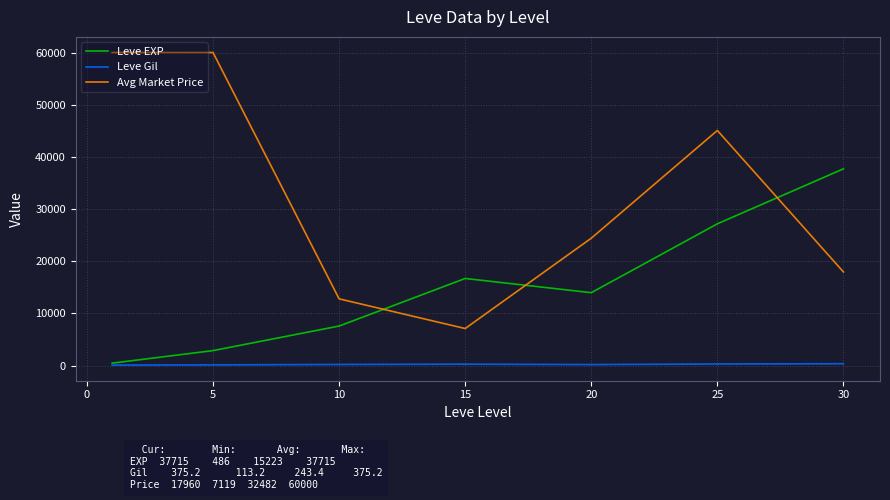

Which series has the largest range (max minus min)?

Avg Market Price